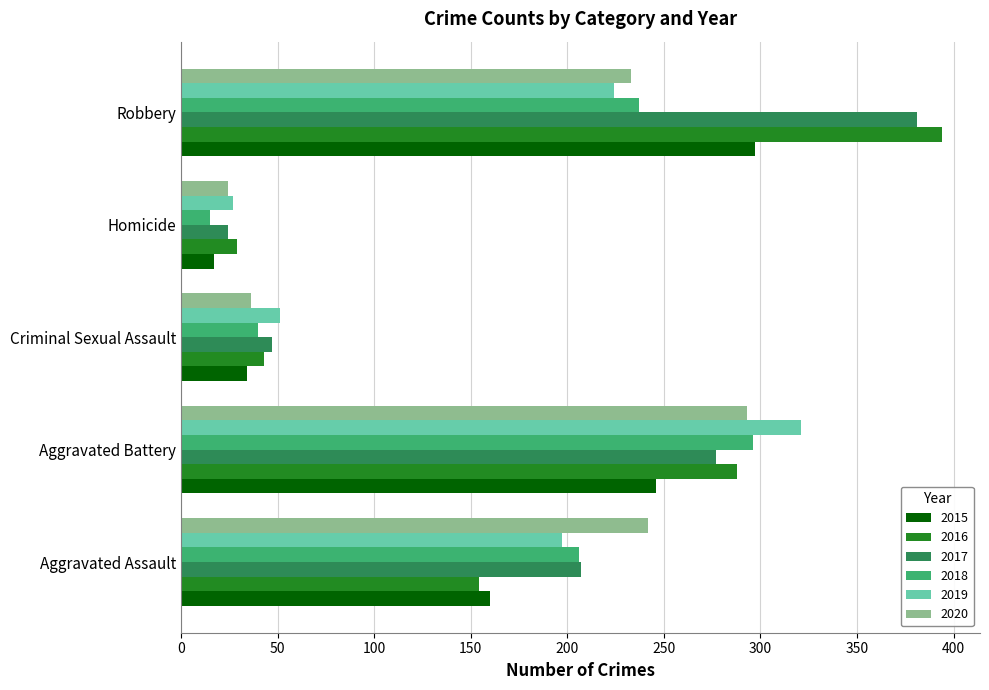

How many categories are shown in the chart?

5